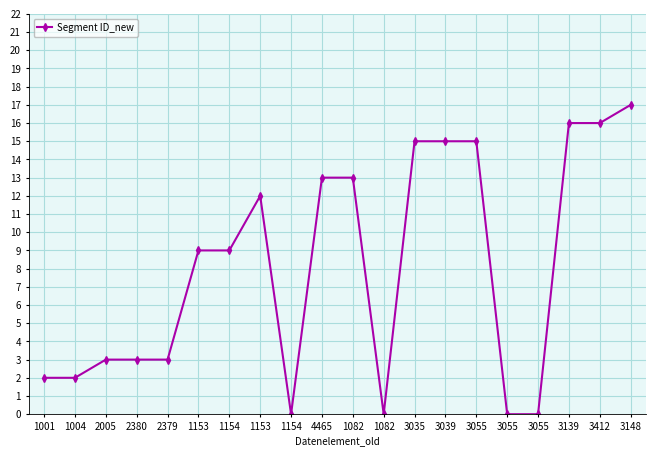

How many series are shown in this chart?

1